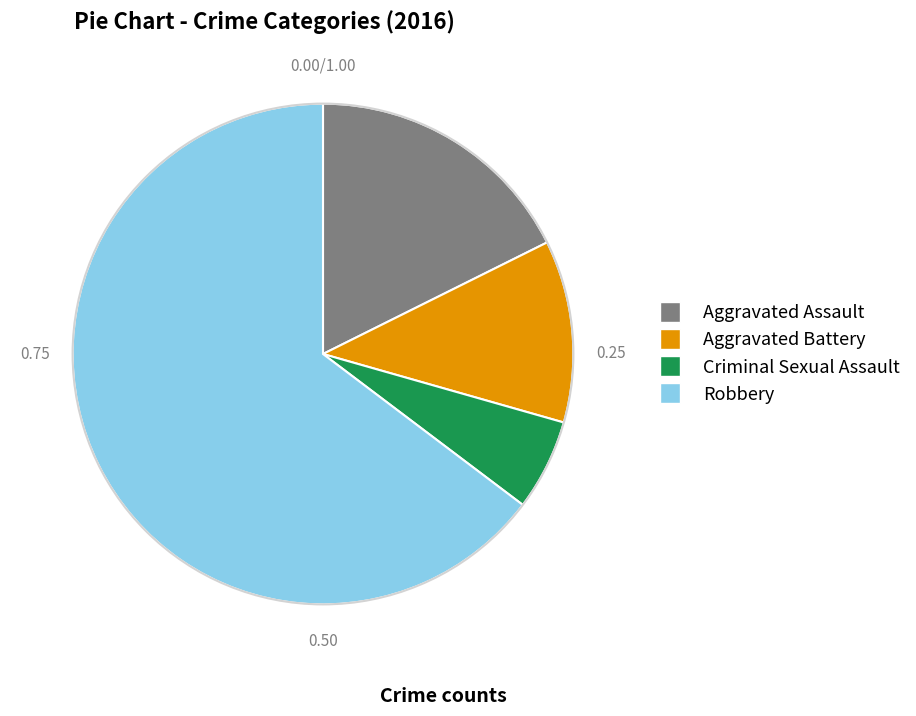

How many slices are in this pie chart?

4